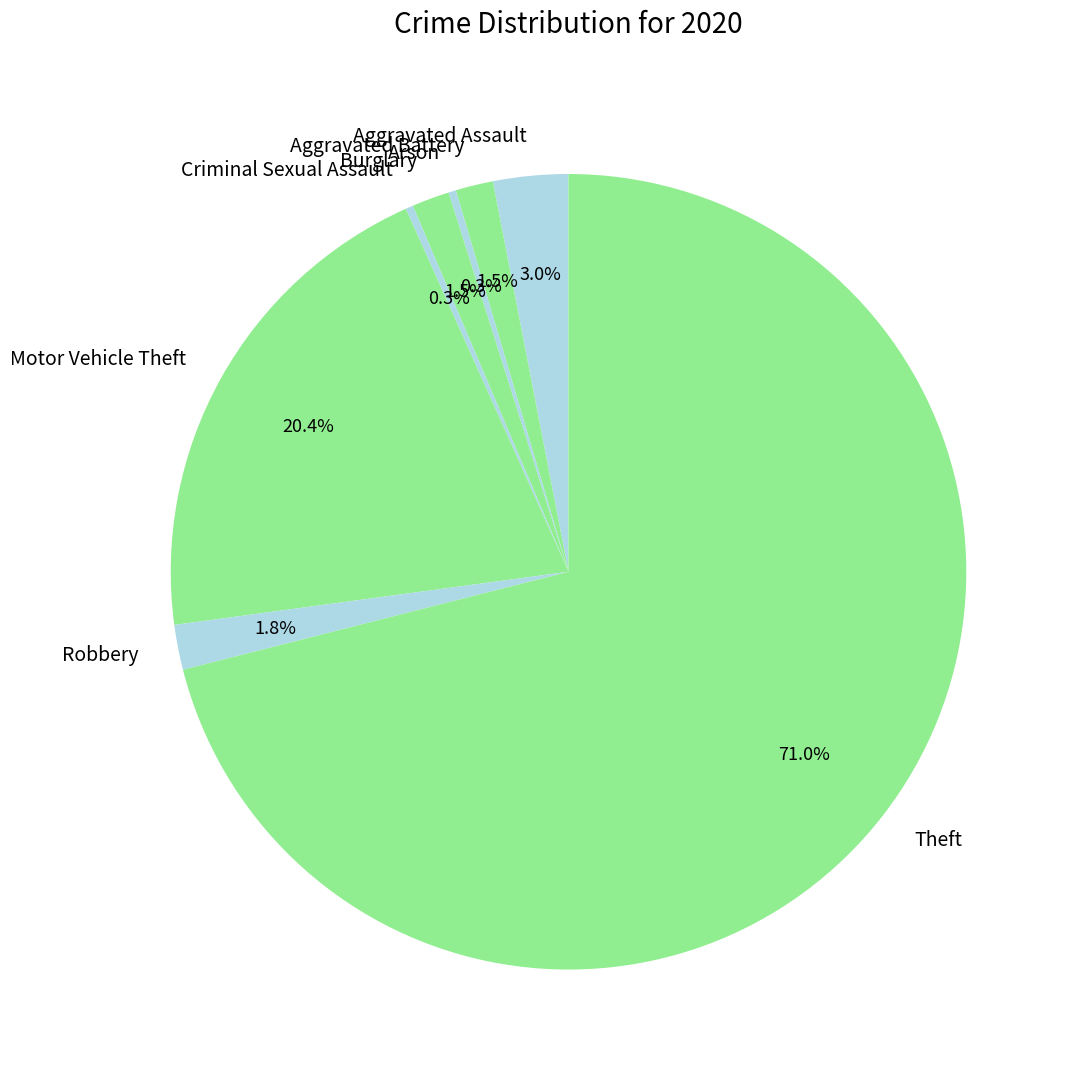

Which slice represents more than half of the pie?

Theft